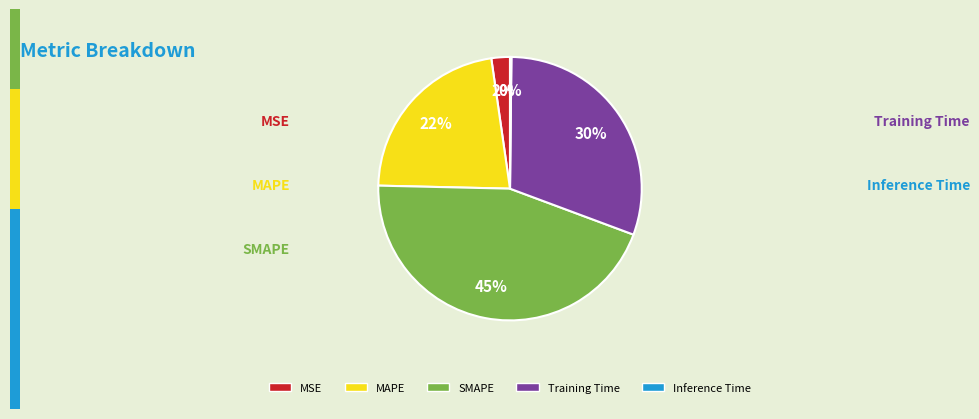

Is there any slice that represents more than half of the pie?

No